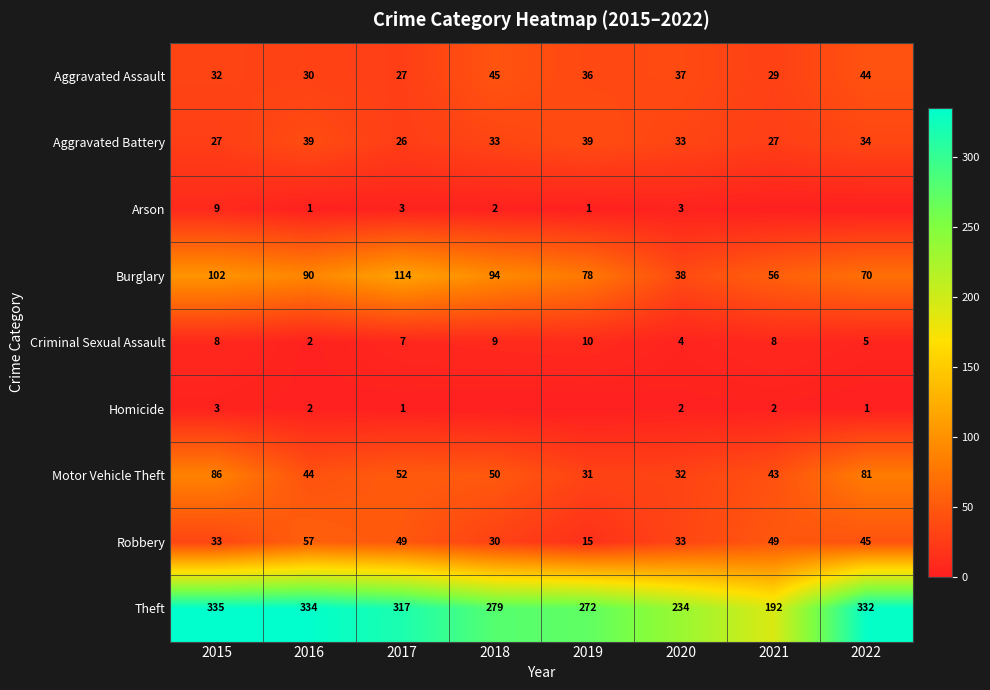

Is it true that Theft equals 83 at 2021?

False